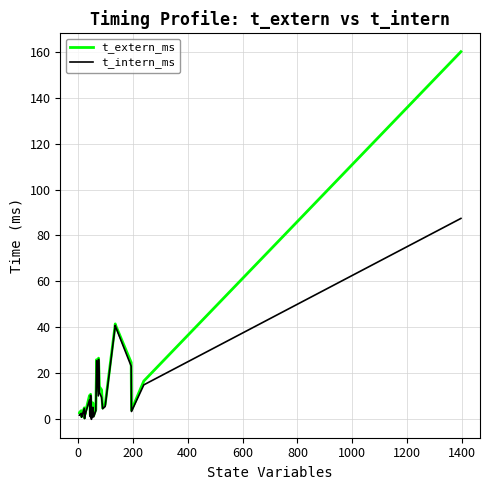

True or false: t_extern_ms and t_intern_ms intersect in this chart.

False